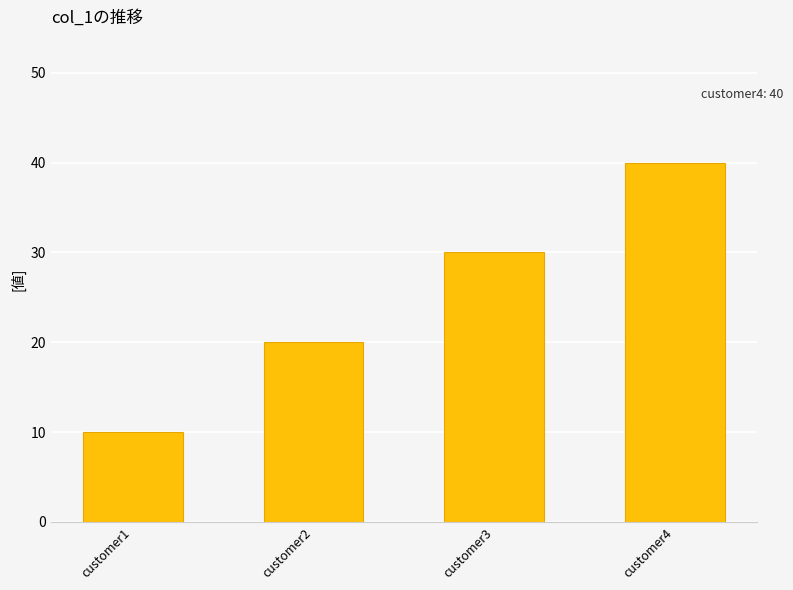

Which category has the highest value across all series?

customer4